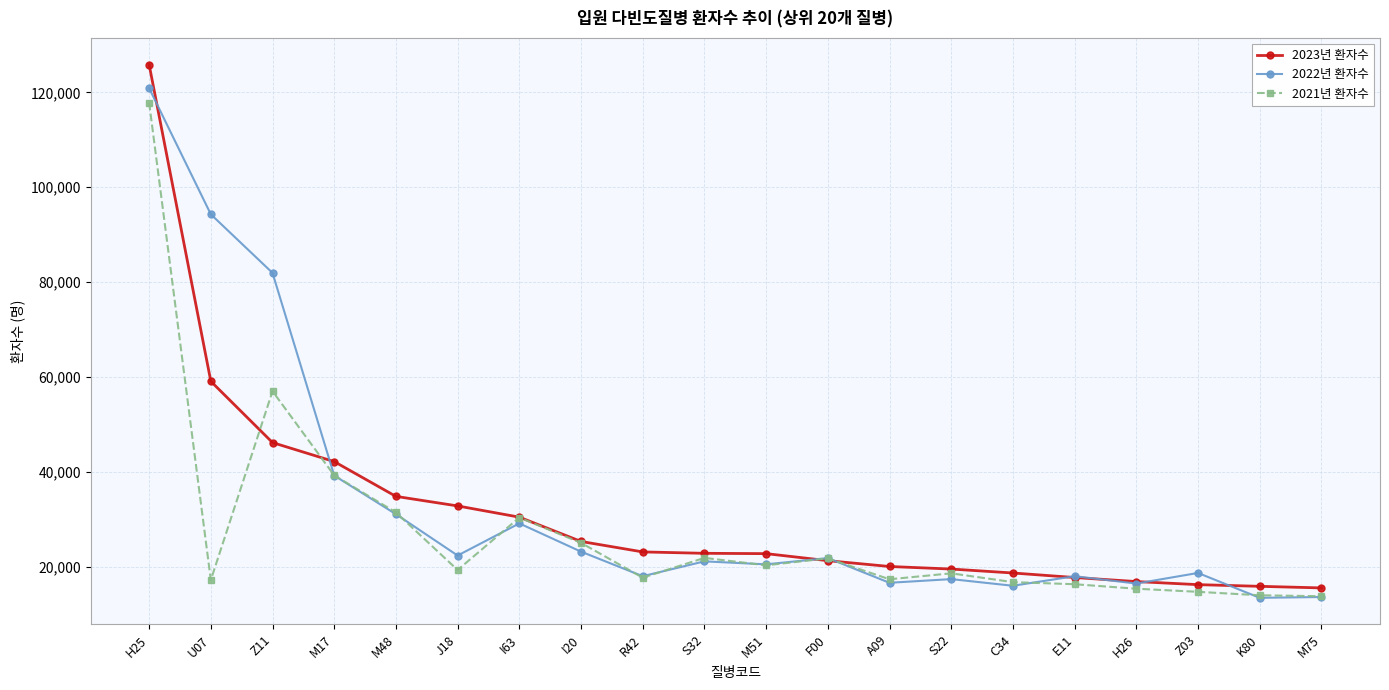

How many lines are shown in the chart?

3